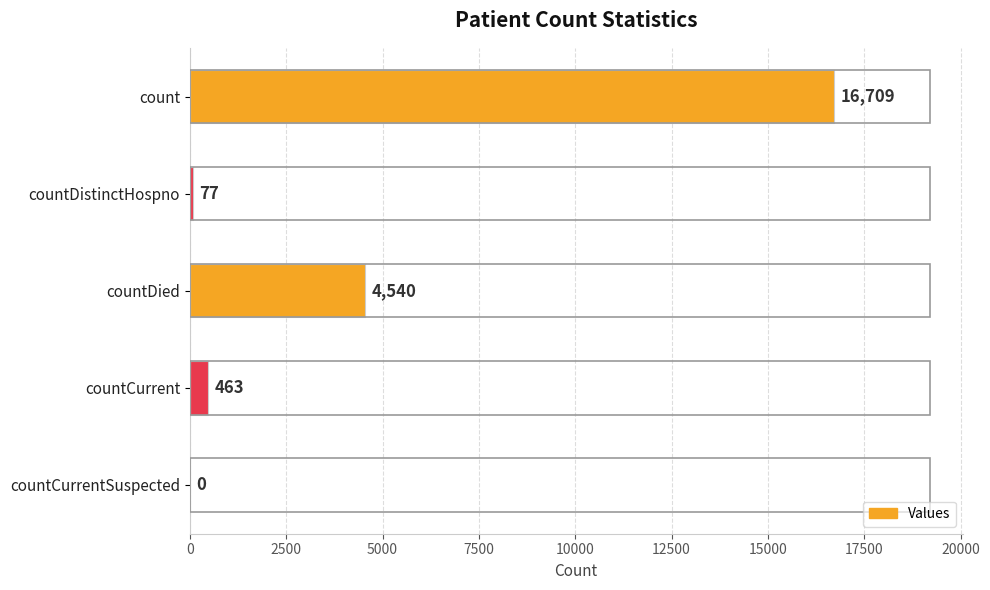

How many values are above zero?

4